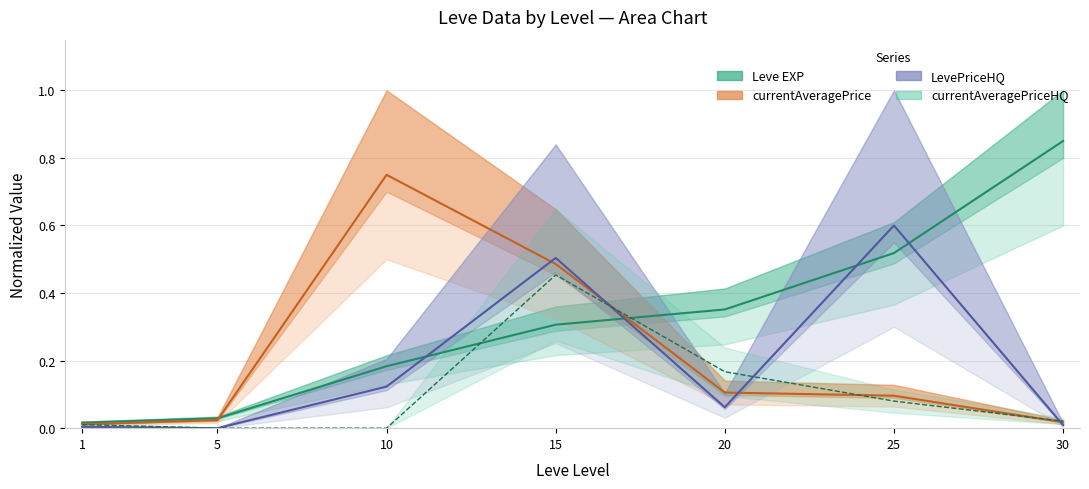

Rank the categories by LevePriceHQ value from lowest to highest.

5, 1, 30, 20, 10, 15, 25